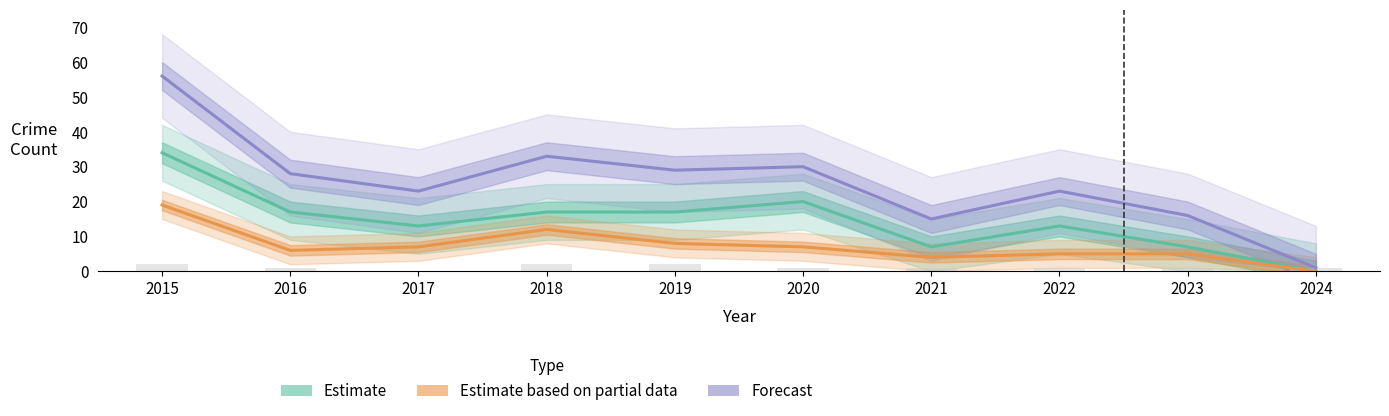

Where is Robbery (Partial) nearest to the value 9?

2019